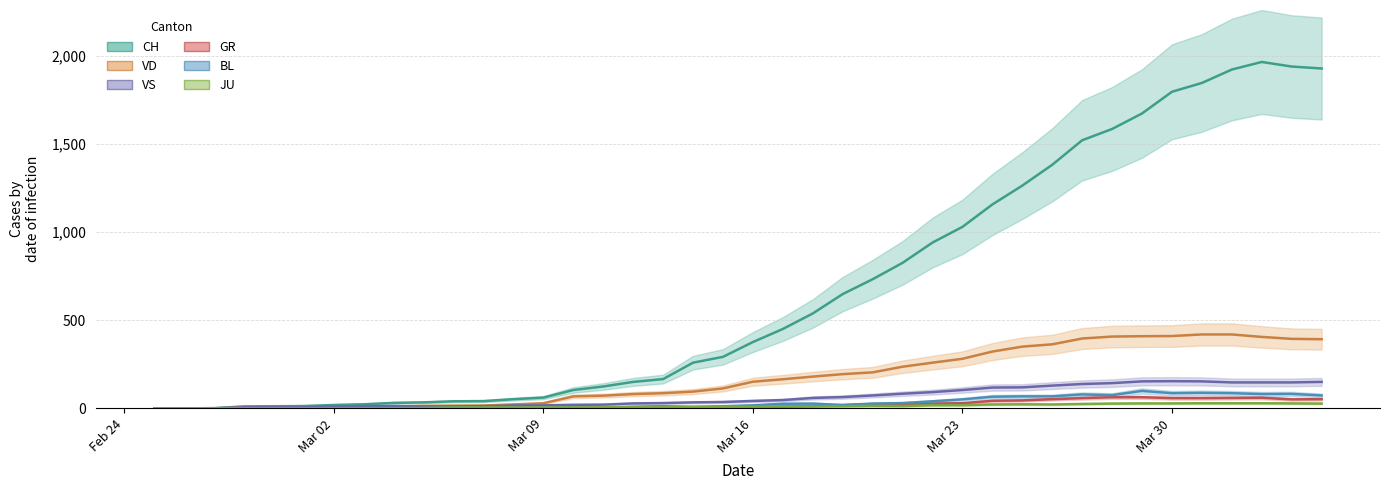

True or false: VS and BL cross at least once.

False